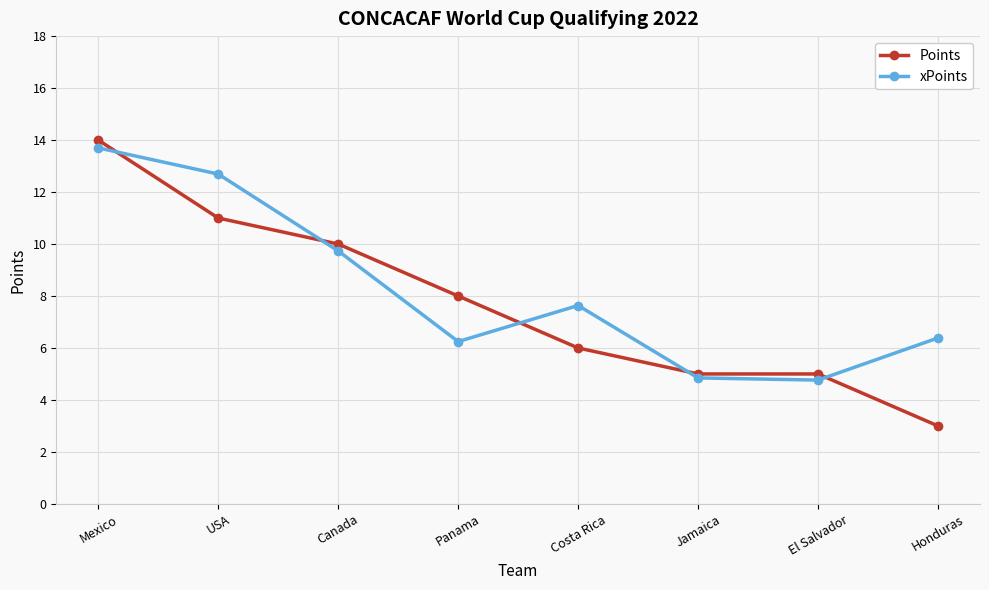

Rank the series by their average value, from lowest to highest.

Points, xPoints